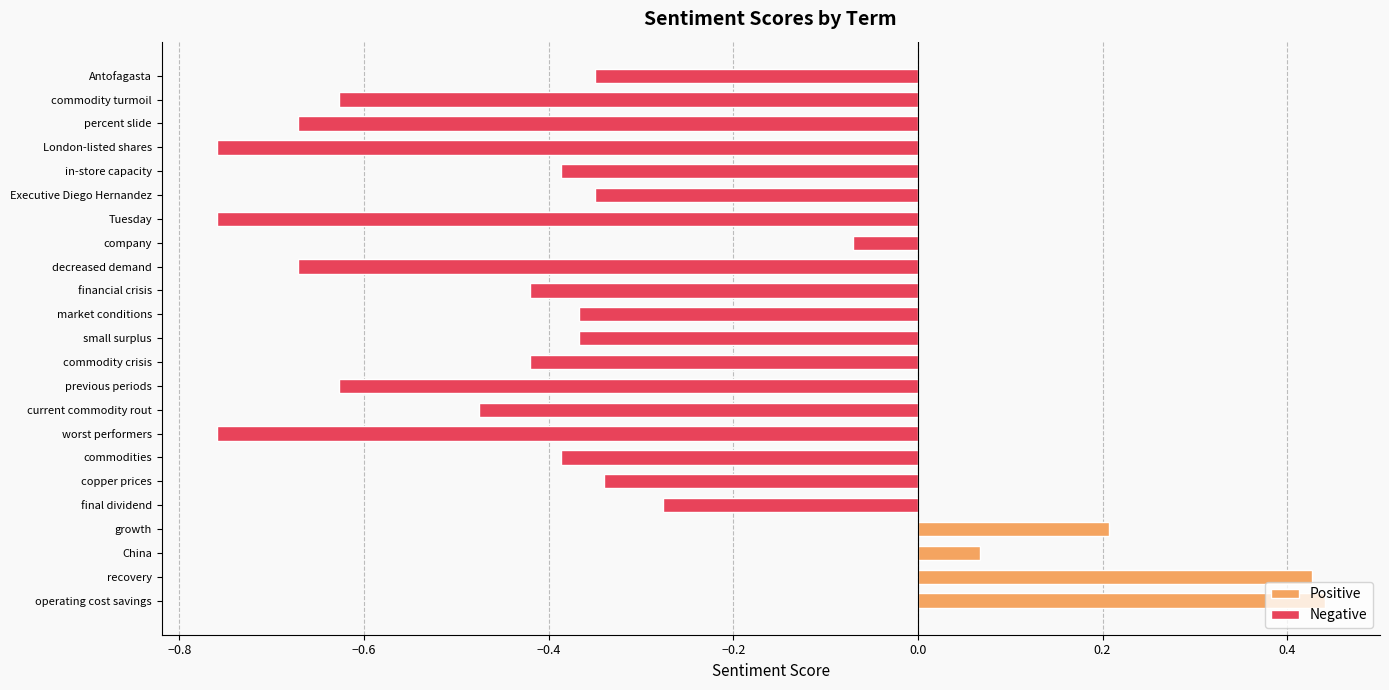

What value does the data have at percent slide?

-0.7